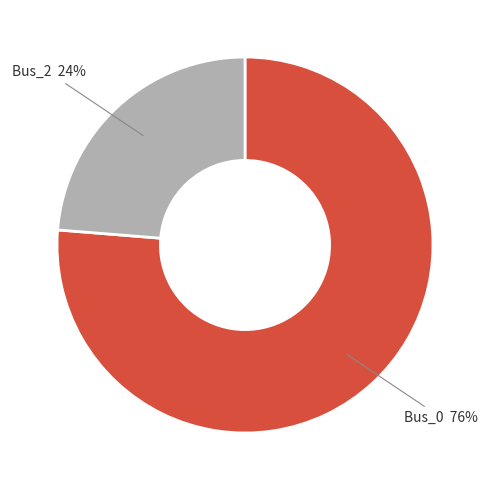

To the nearest percent, what is the average slice percentage?

50%